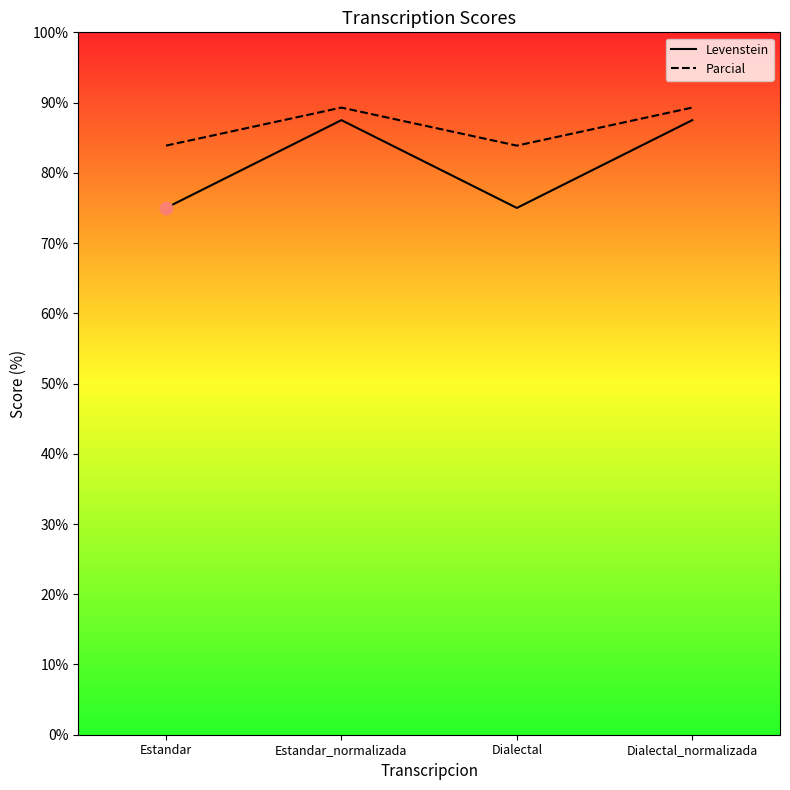

At which category is the sum across all series the highest?

Estandar_normalizada